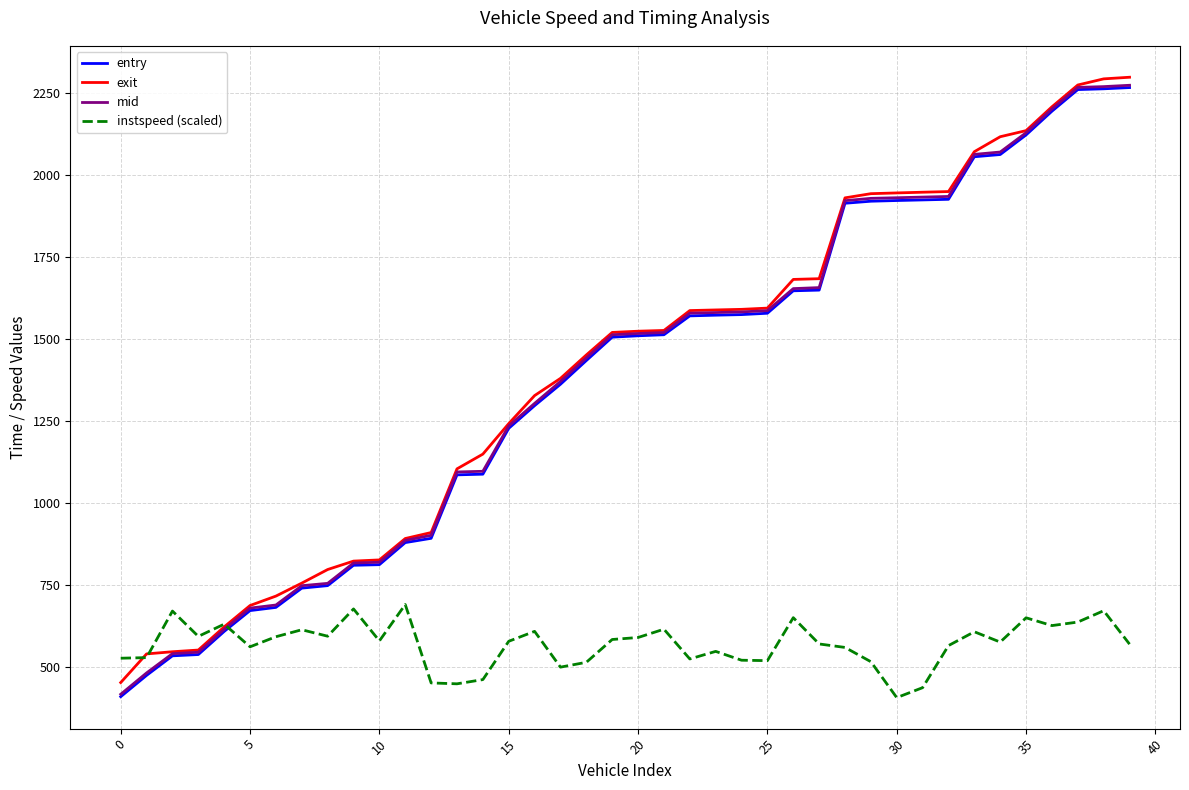

How many intersections are there between entry and instspeed (scaled)?

1